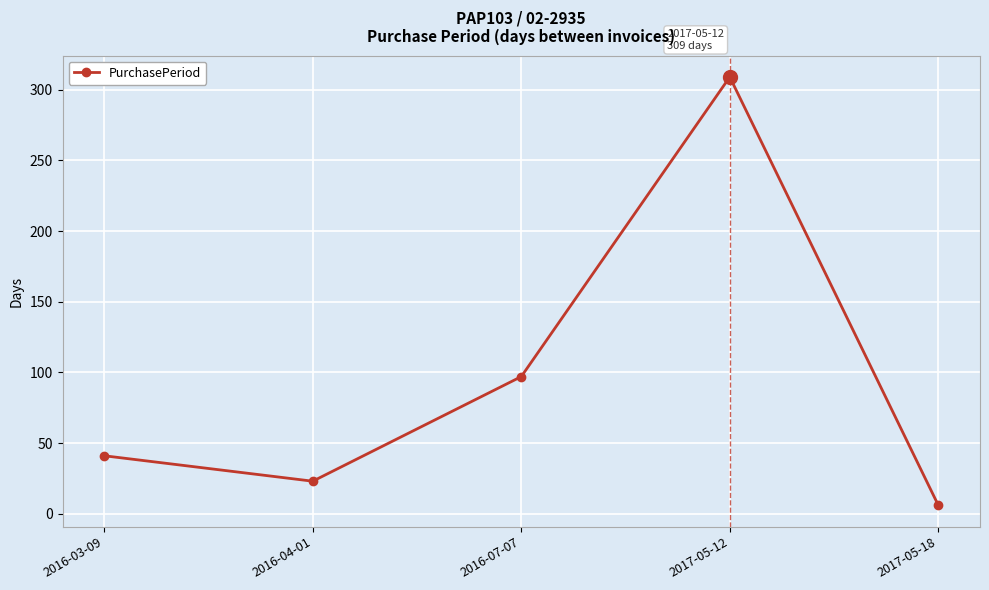

At which label is the value closest to 157?

2016-07-07